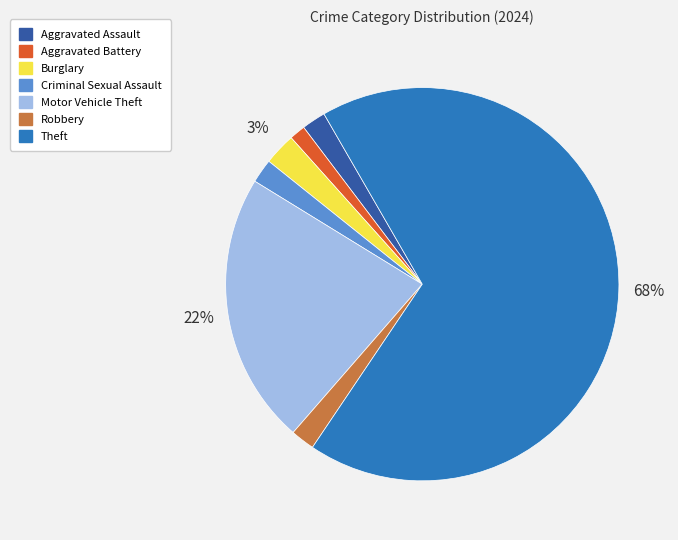

Combined, do Burglary and Aggravated Assault account for over 50%?

No